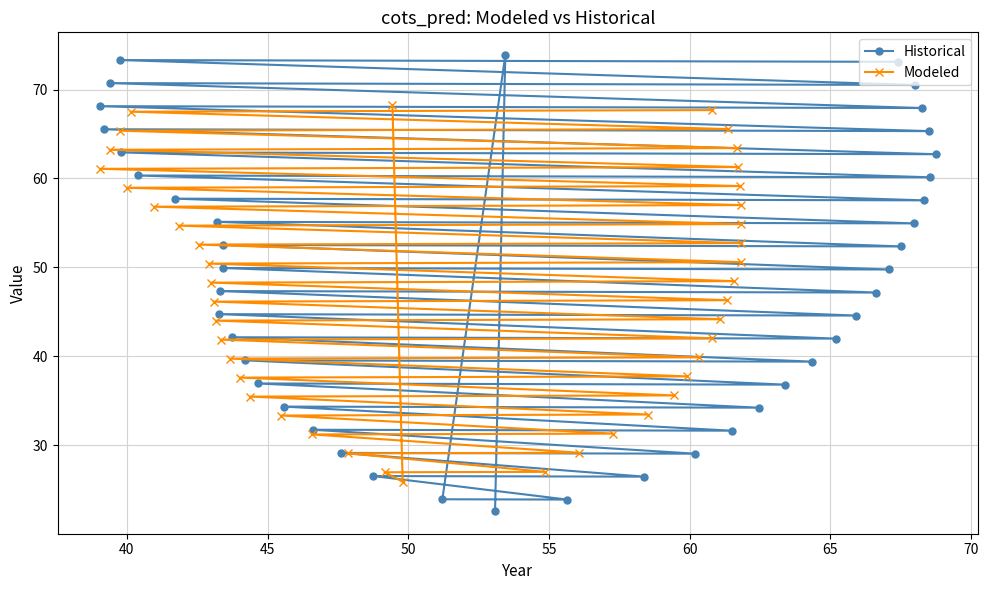

What is the minimum value shown in the chart?

22.6